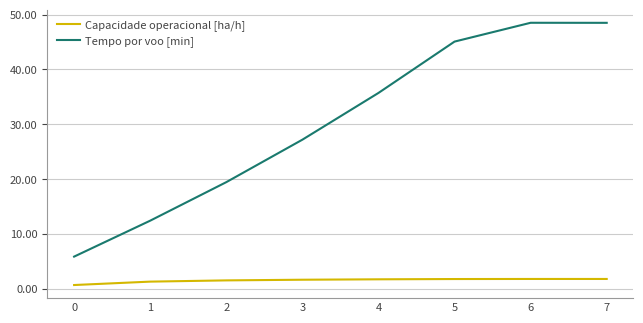

At how many categories does at least one series exceed 39?

3